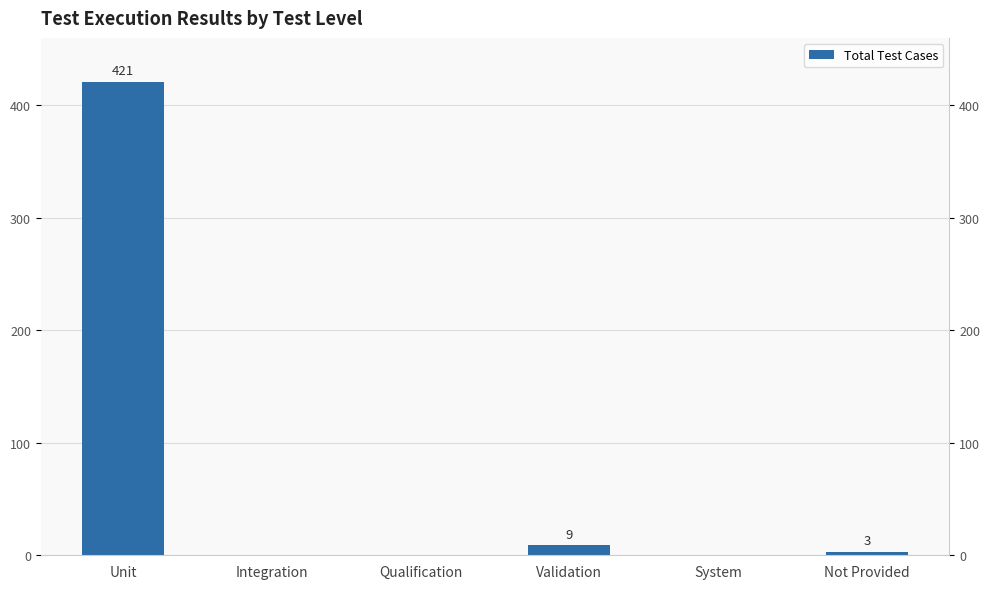

How many data points are above 3?

2